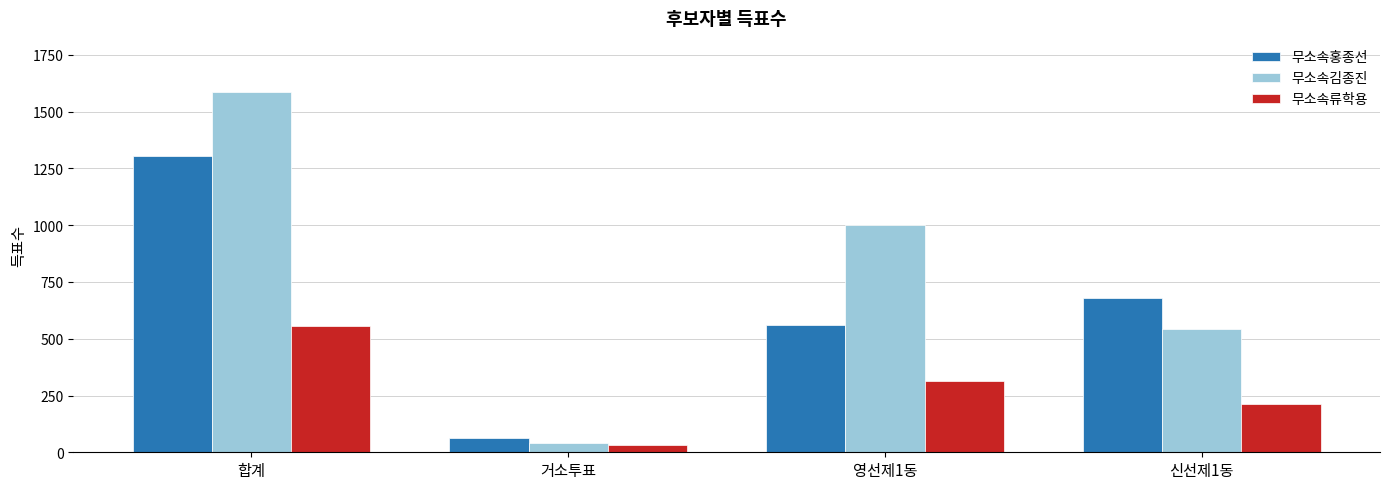

At which label does 무소속류학용 first exceed 314?

합계